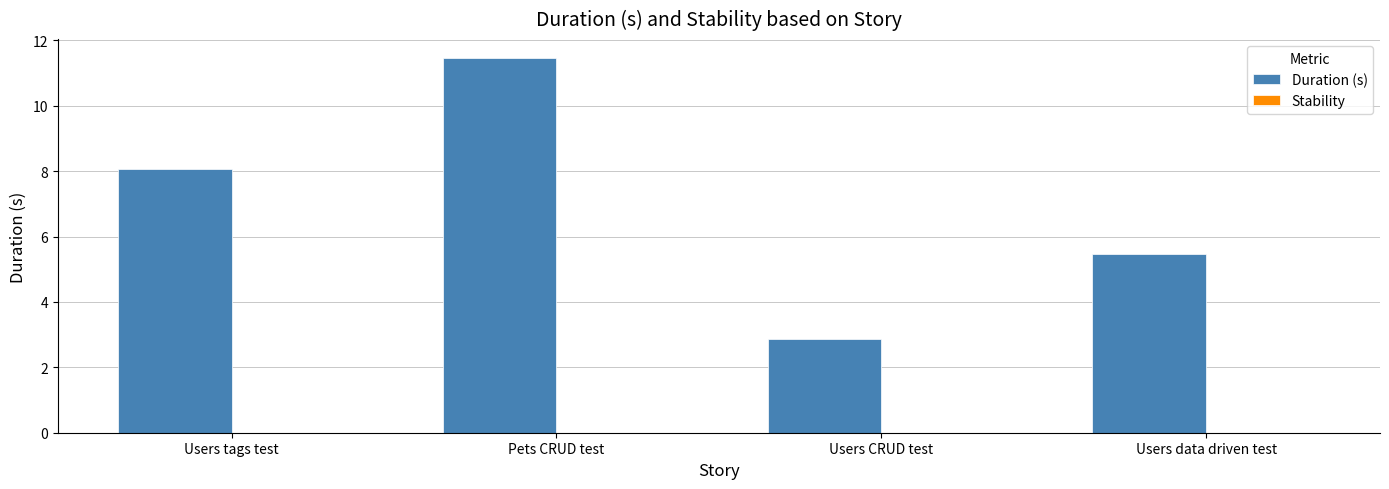

At which category does the chart reach its minimum across all series?

Users CRUD test